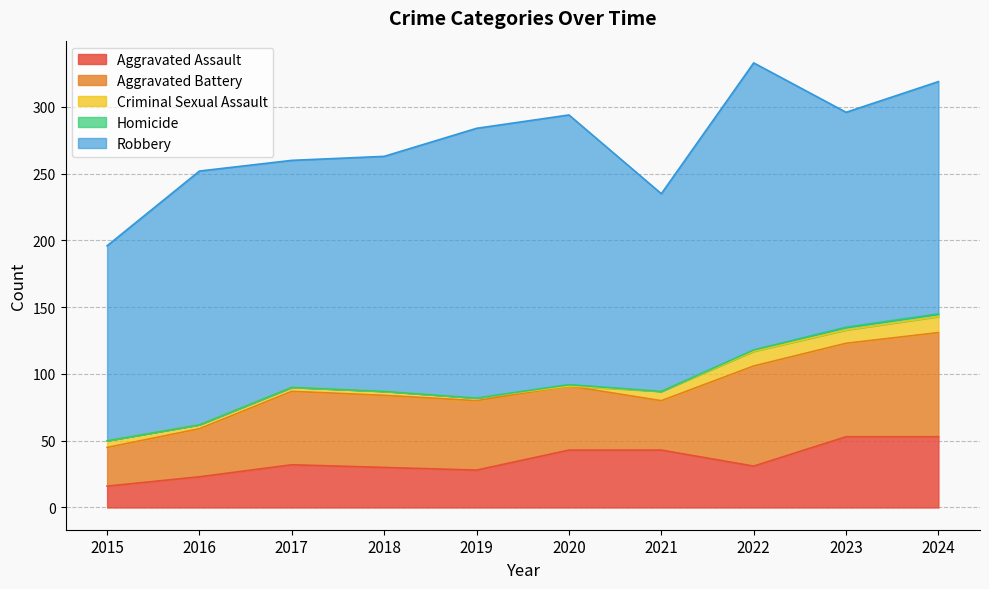

At how many categories does at least one series exceed 9?

10